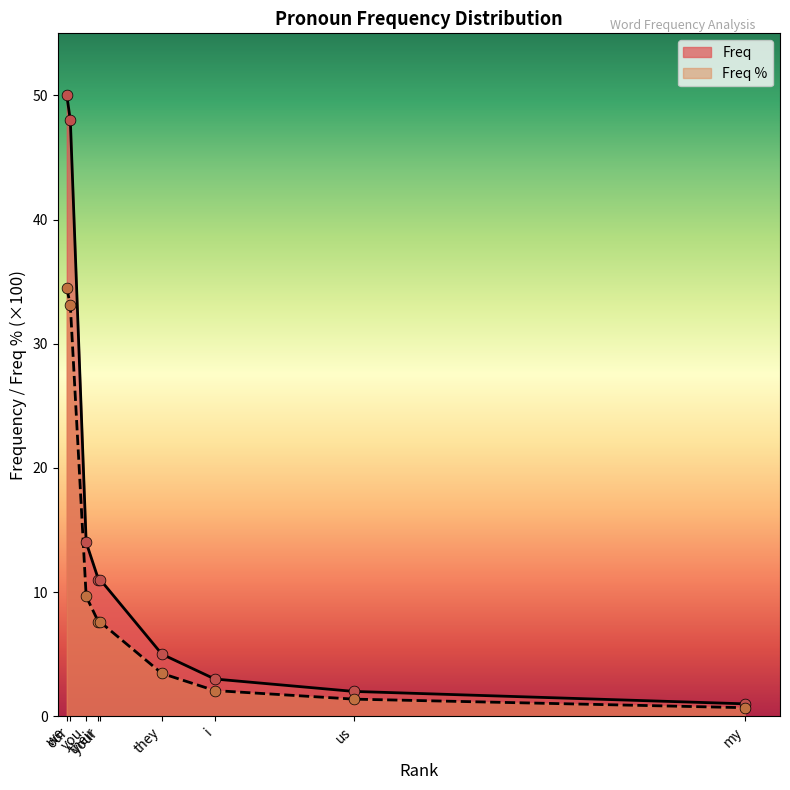

What are all the series names shown in the legend?

Freq, Freq %